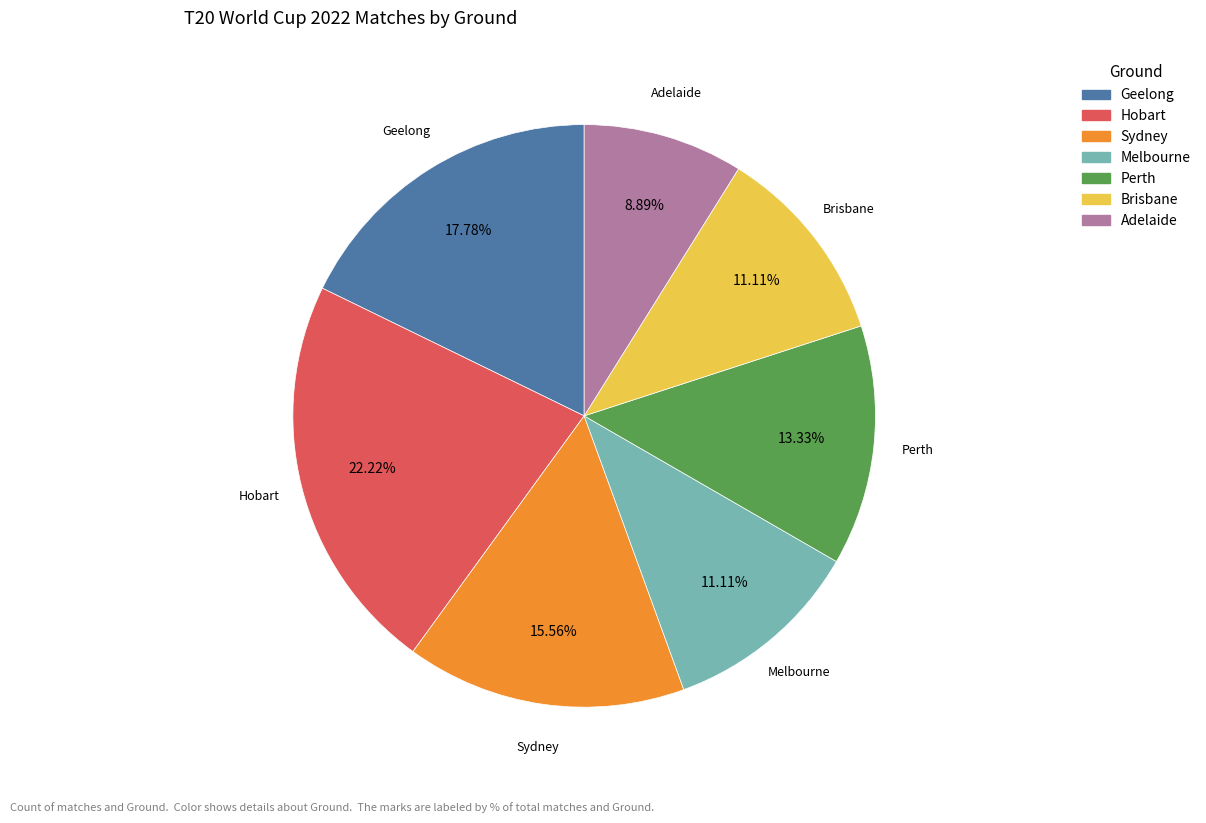

How many slices are in this pie chart?

7